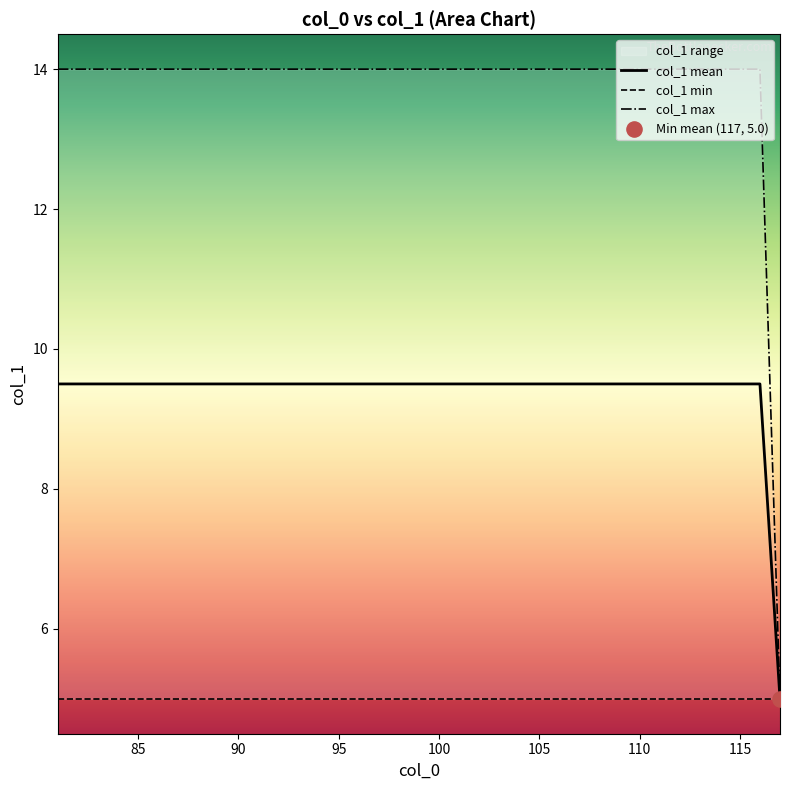

True or false: col_1 mean has a value of 12.9 at 85.

False